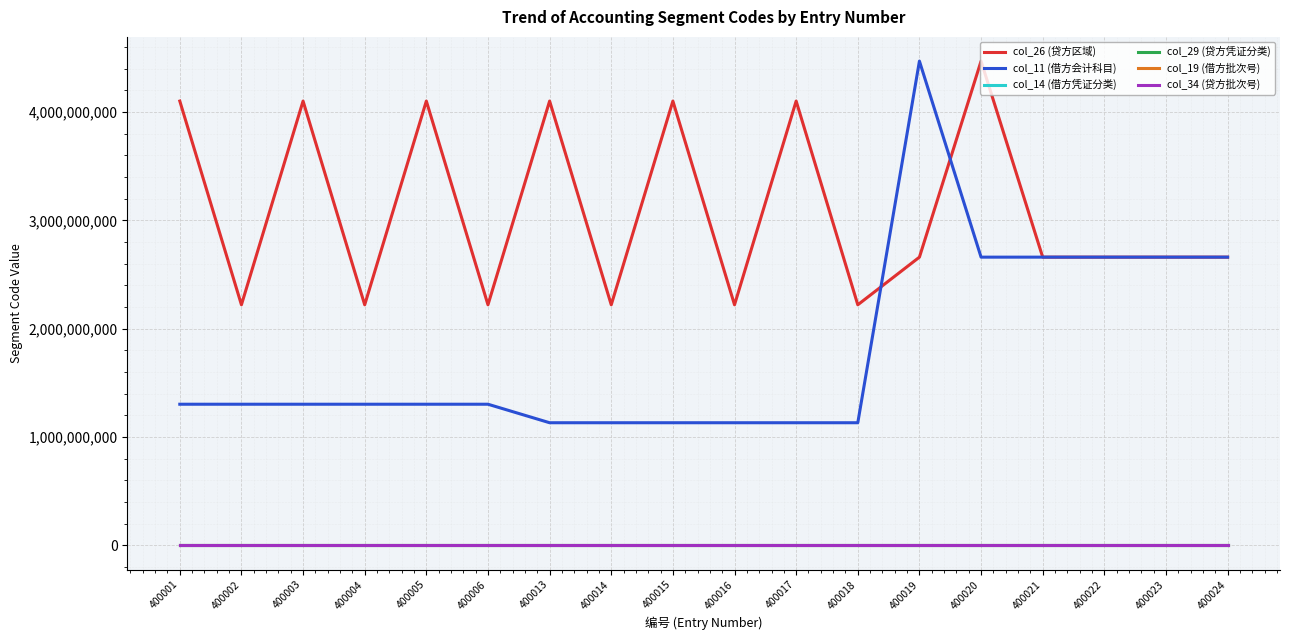

Is this an area chart (filled region under the line)?

No